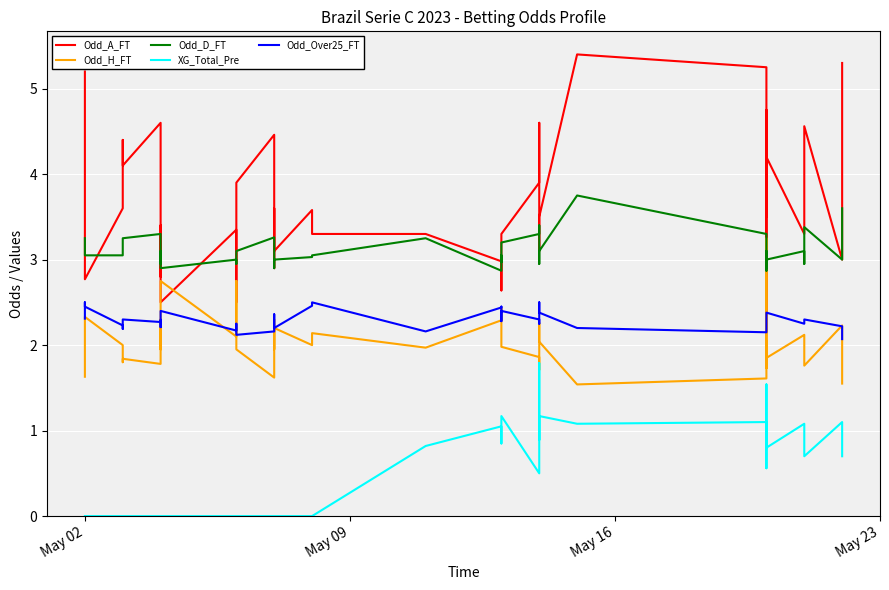

True or false: XG_Total_Pre and Odd_Over25_FT cross at least once.

False